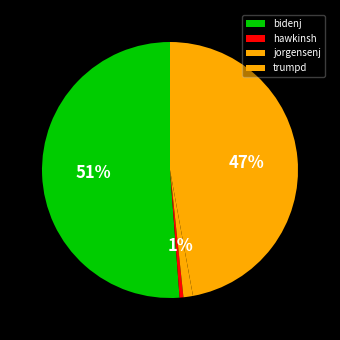

Which category has the smallest portion of the pie?

hawkinsh